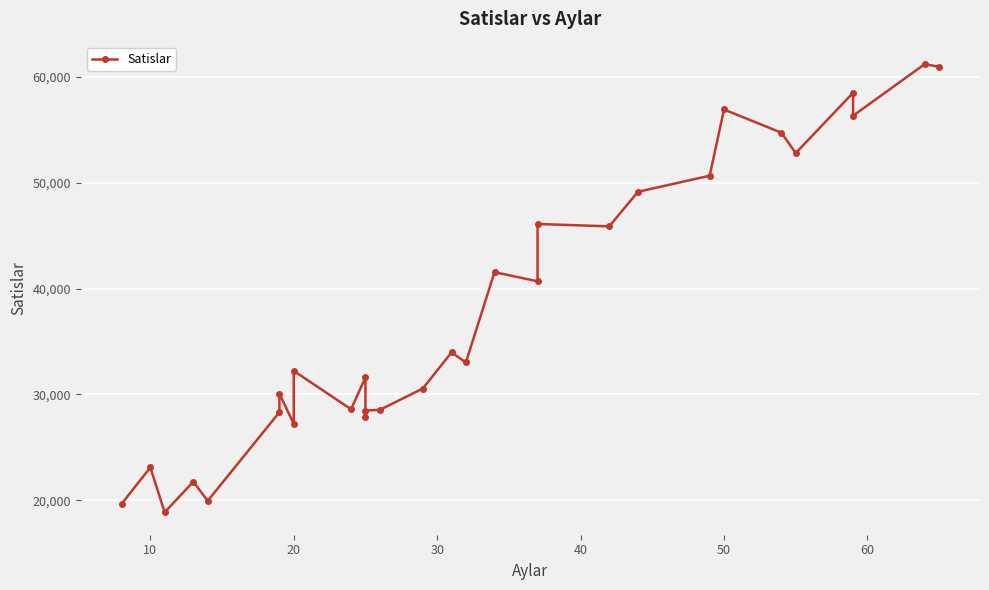

How many values are below 33014?

15